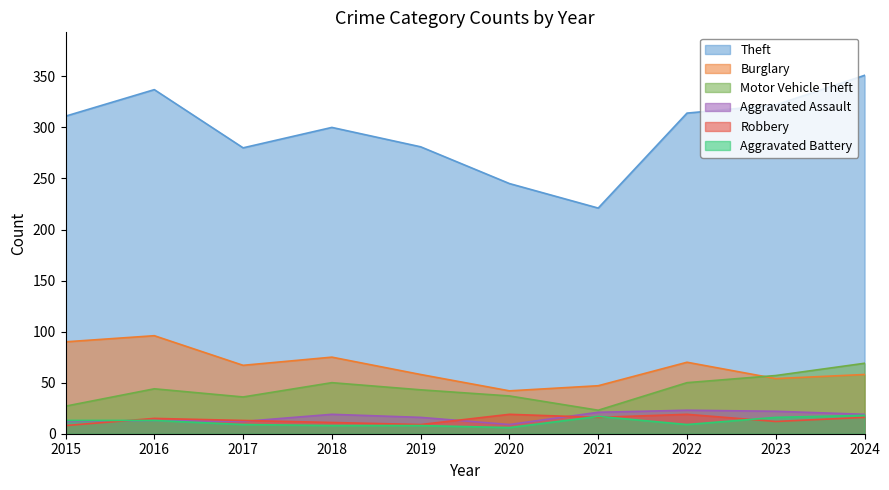

What is the average value of the Motor Vehicle Theft series?

44